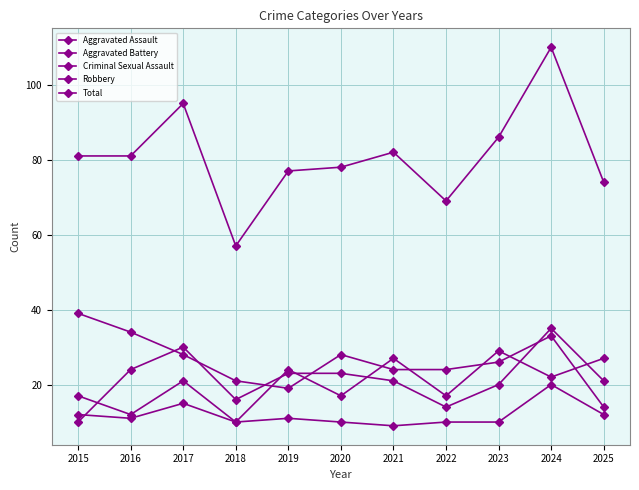

True or false: Aggravated Battery and Total cross at least once.

False